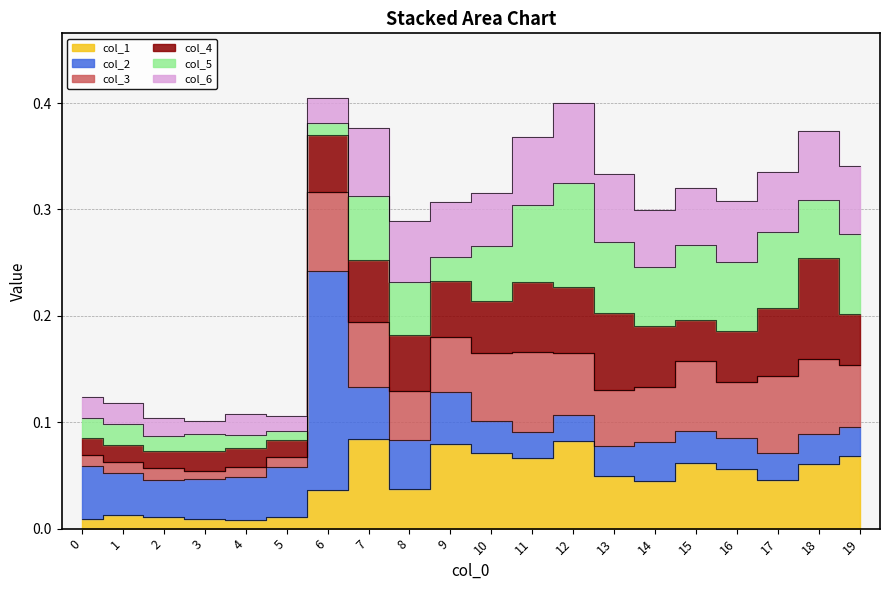

In 3, how many points are lower than both neighbors (excluding endpoints)?

4